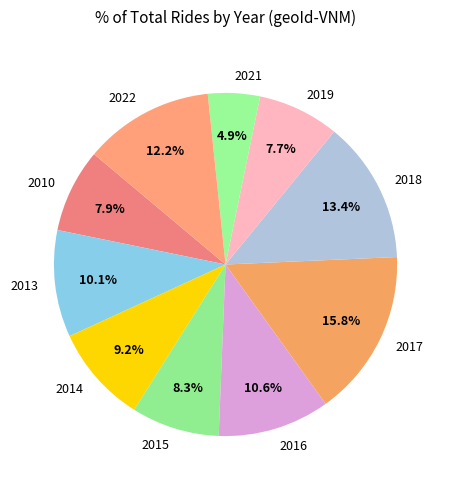

Is it true that 2021 is 18% of the pie?

False